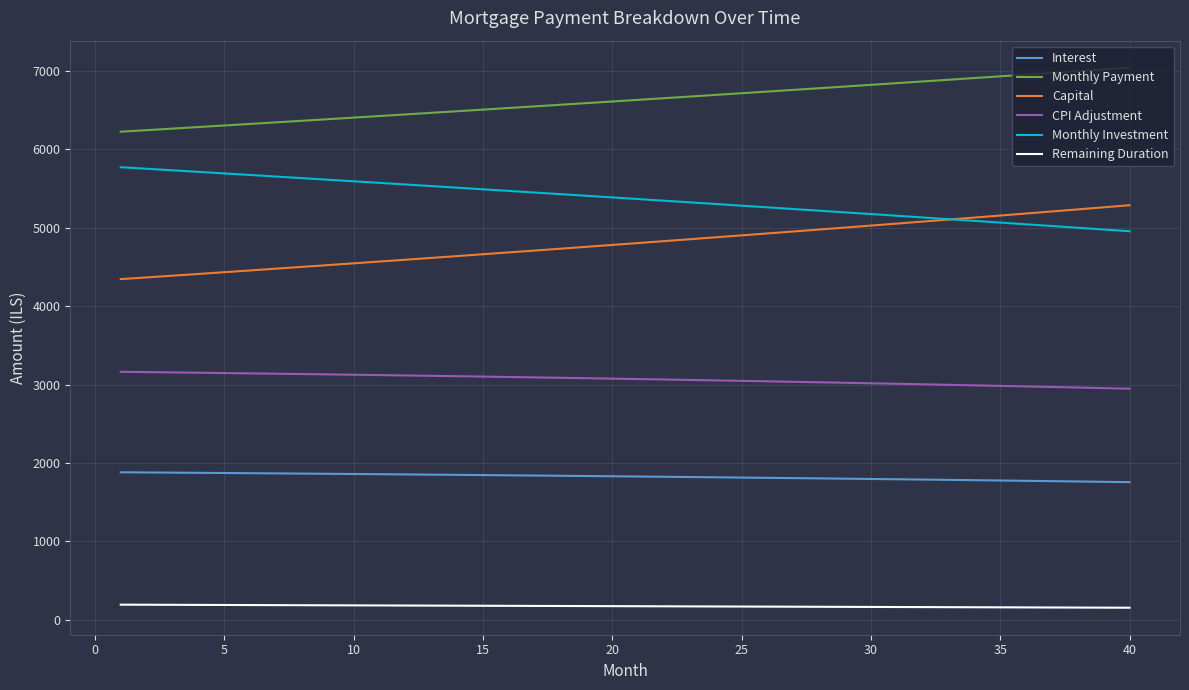

True or false: Monthly Payment and CPI Adjustment cross at least once.

False